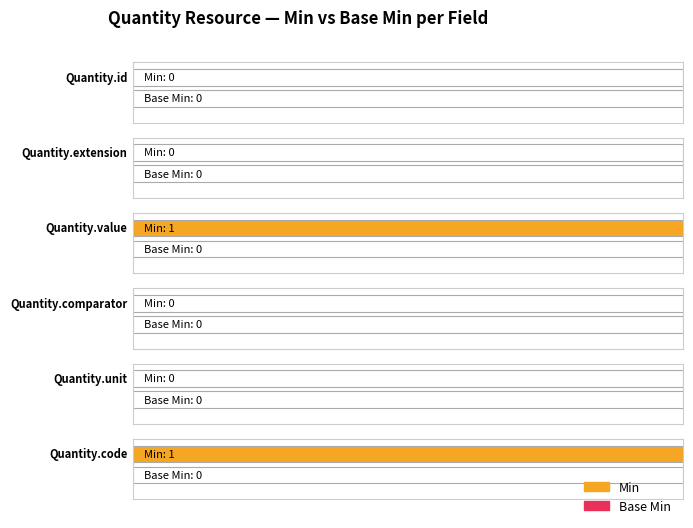

What position from the right is Quantity.comparator?

3